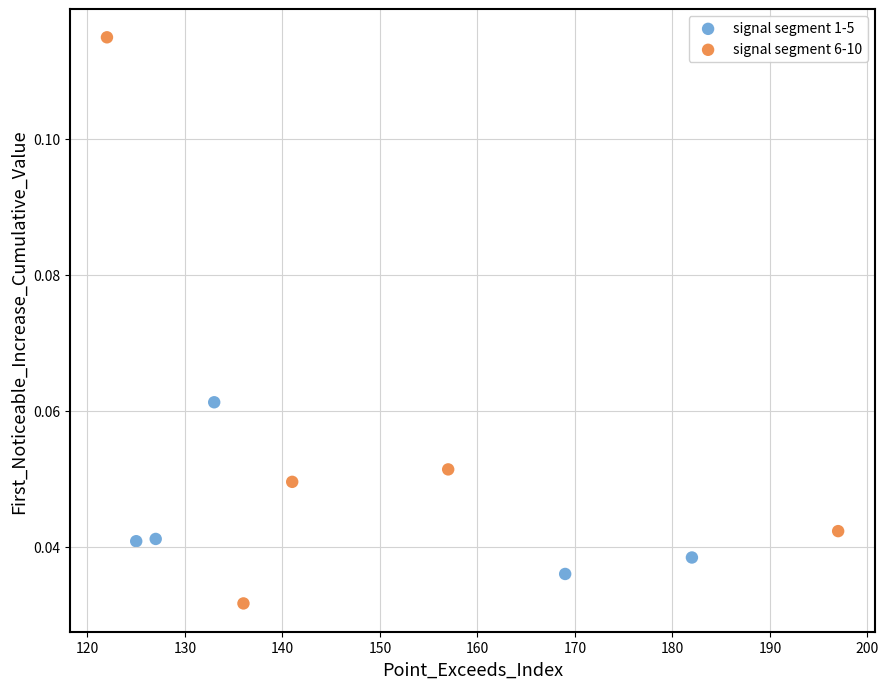

Which series contains the lowest Y value?

signal segment 6-10